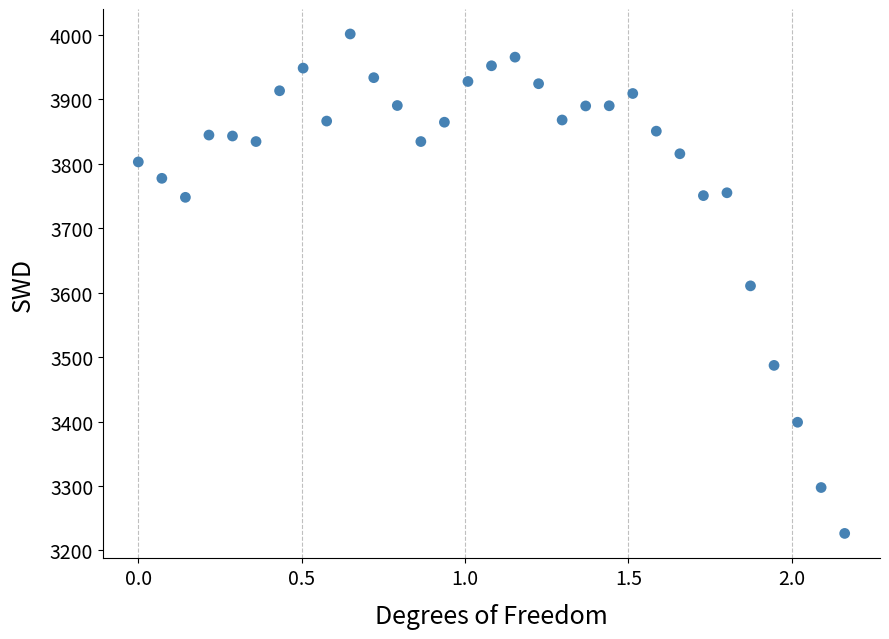

What is the range of Y values (max minus min)?

775.1